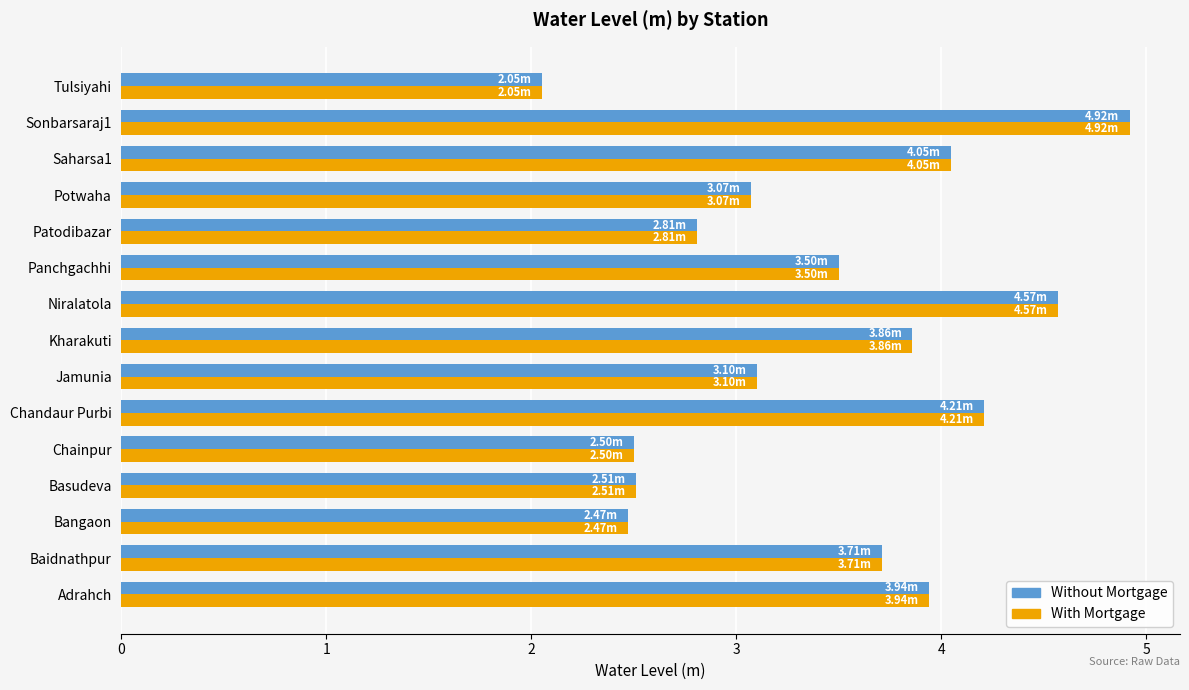

At which category is the sum across all series the highest?

Sonbarsaraj1